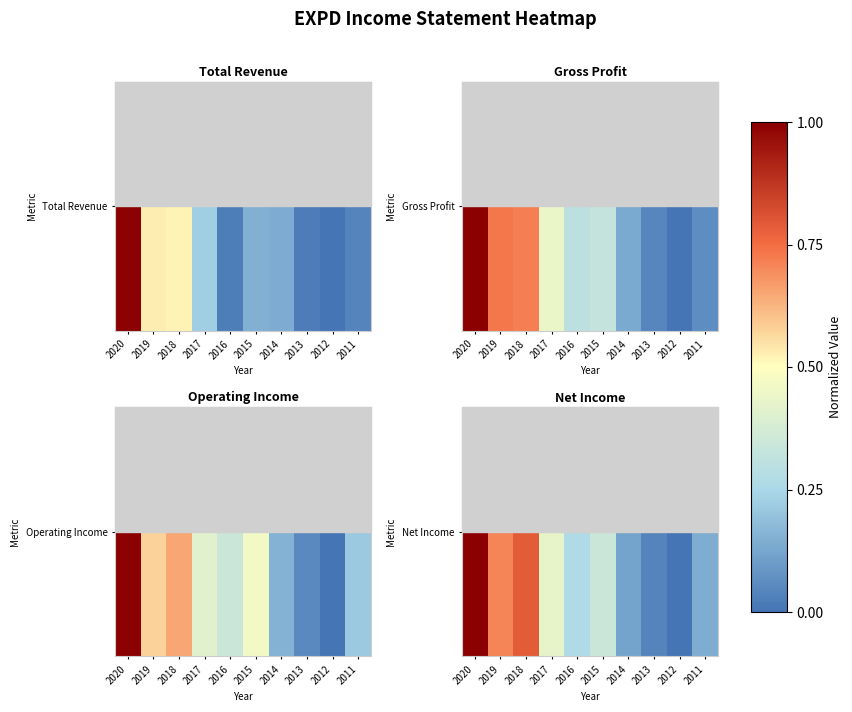

The chart shows a value of 0.1 at 2016. True or false?

False